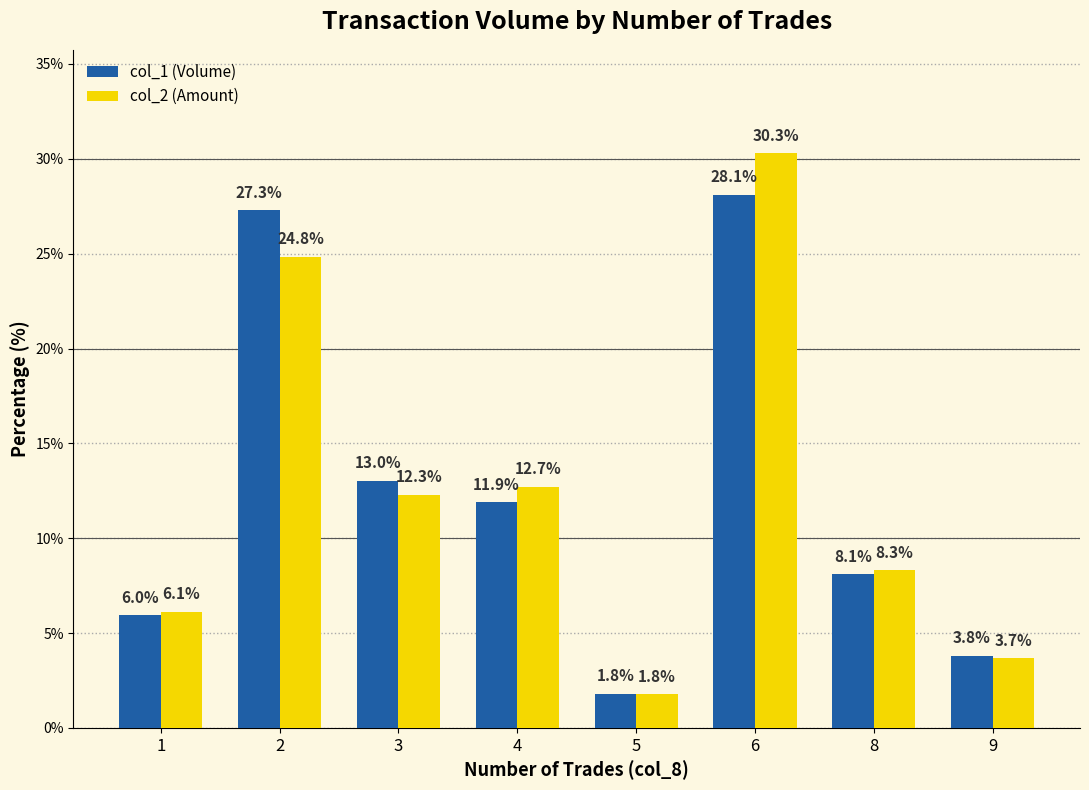

How many bars are there in total?

16